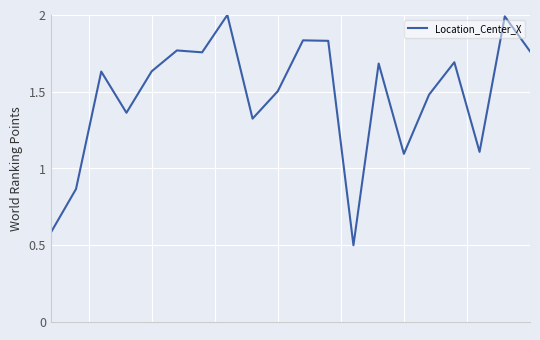

What is the maximum value shown in the chart?

2.0